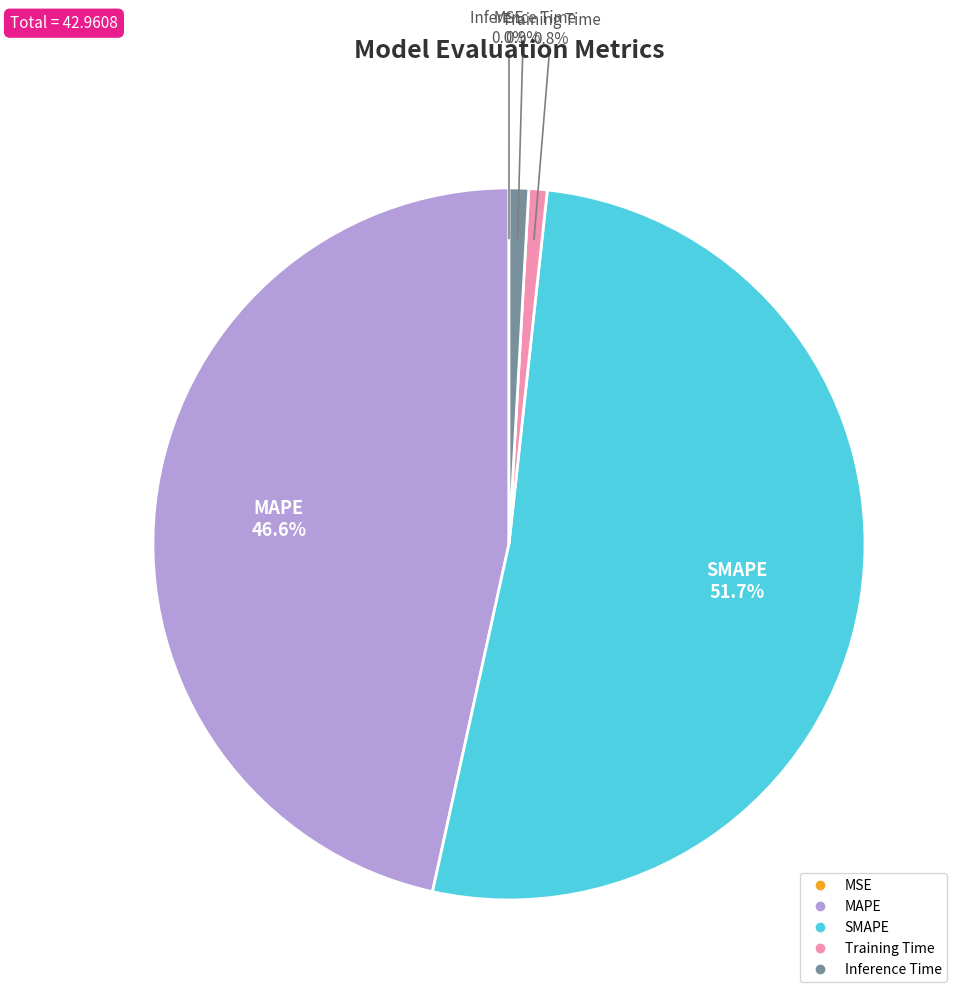

What is the largest slice in the pie chart?

SMAPE